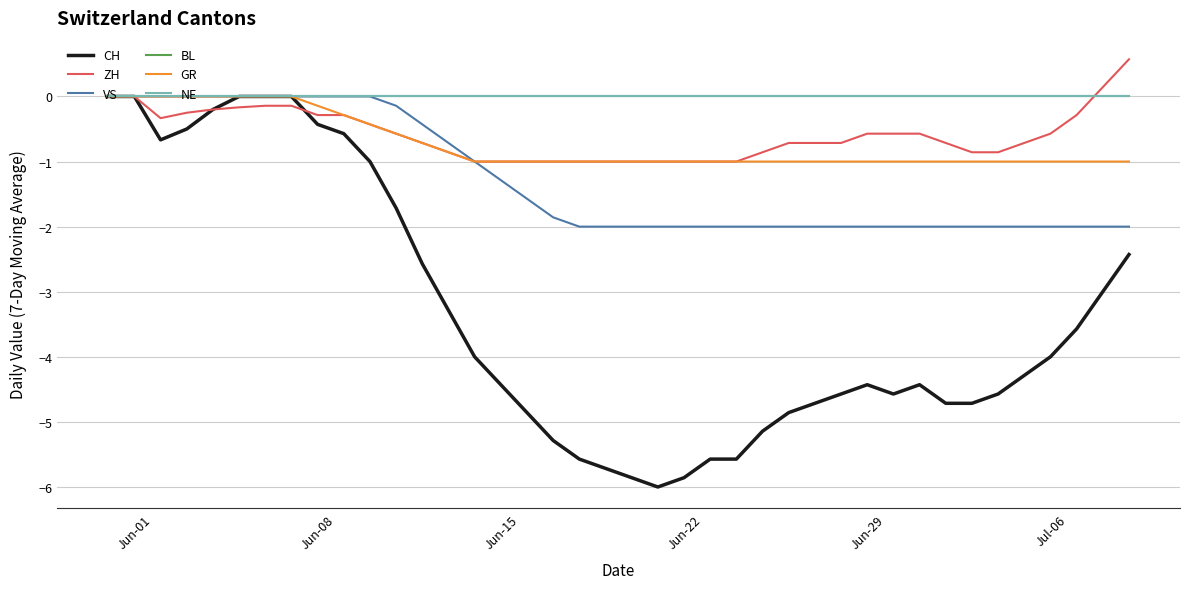

Does the chart have visible grid lines?

Yes